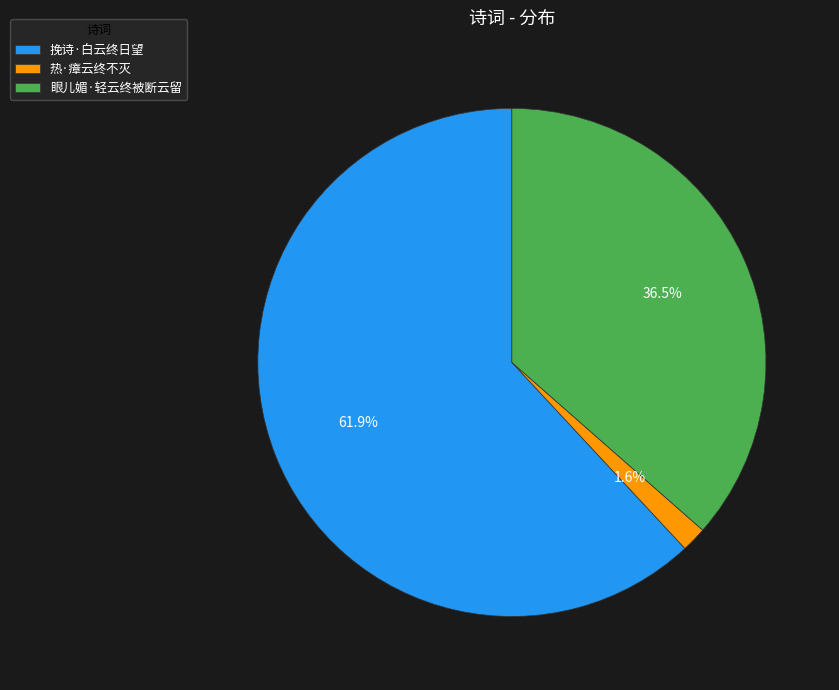

Is it true that 眼儿媚·轻云终被断云留 is 29% of the pie?

False